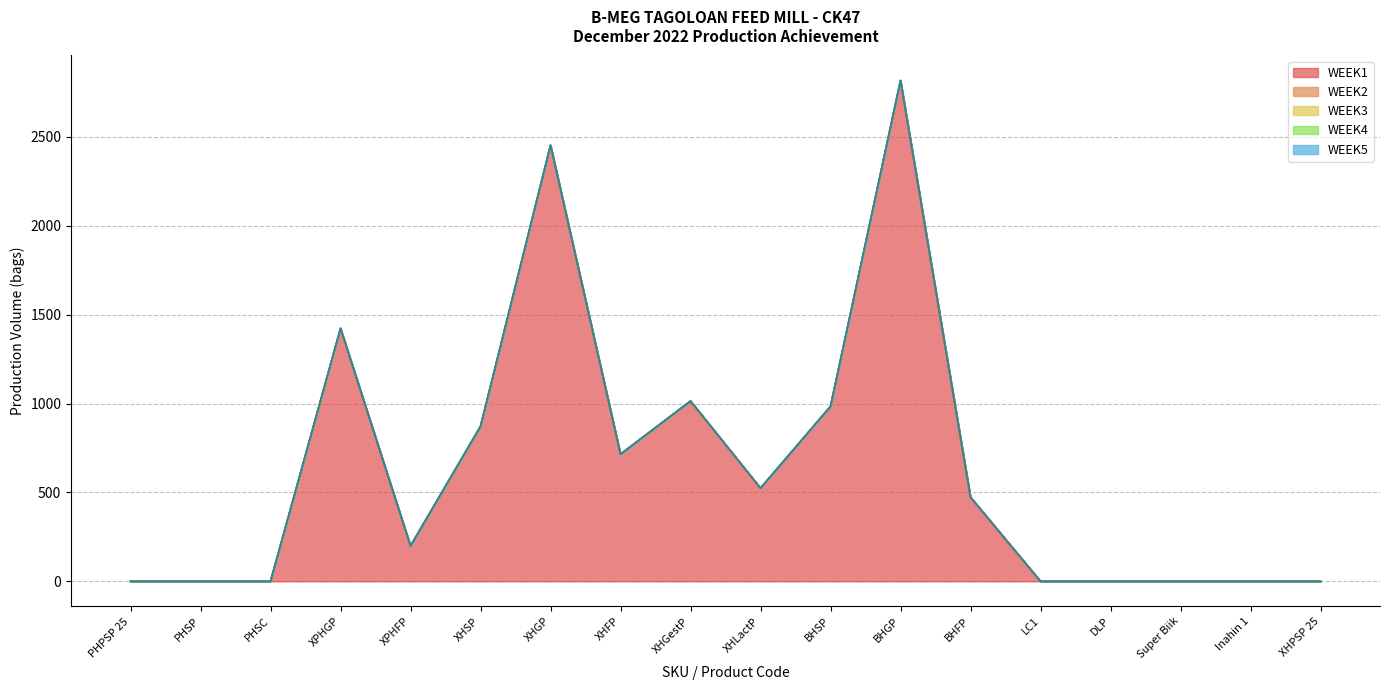

Reading left to right, extract all data points from this chart.

WEEK1: 0	0	0	1423	199	872	2453	715	1014	524	984	2817	473	0	0	0	0	0
WEEK2: 0	0	0	0	0	0	0	0	0	0	0	0	0	0	0	0	0	0
WEEK3: 0	0	0	0	0	0	0	0	0	0	0	0	0	0	0	0	0	0
WEEK4: 0	0	0	0	0	0	0	0	0	0	0	0	0	0	0	0	0	0
WEEK5: 0	0	0	0	0	0	0	0	0	0	0	0	0	0	0	0	0	0